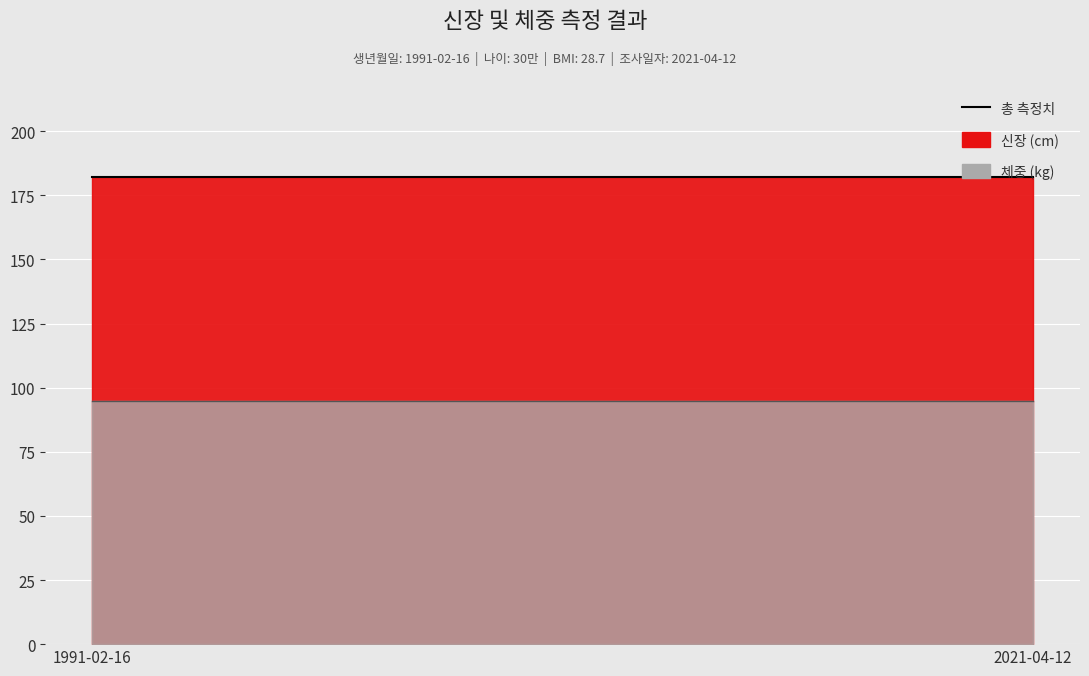

Rank the series by their maximum value, from highest to lowest.

신장, 체중